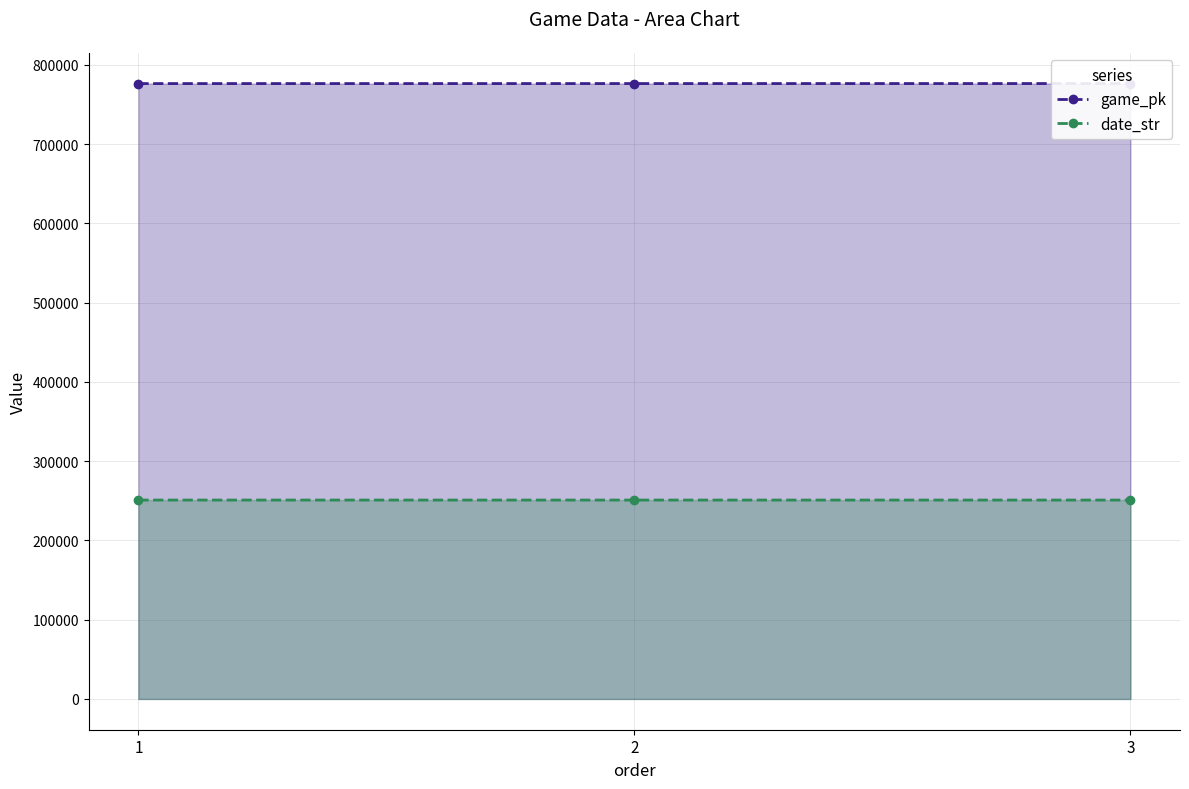

What is the highest value of the date_str series?

250917